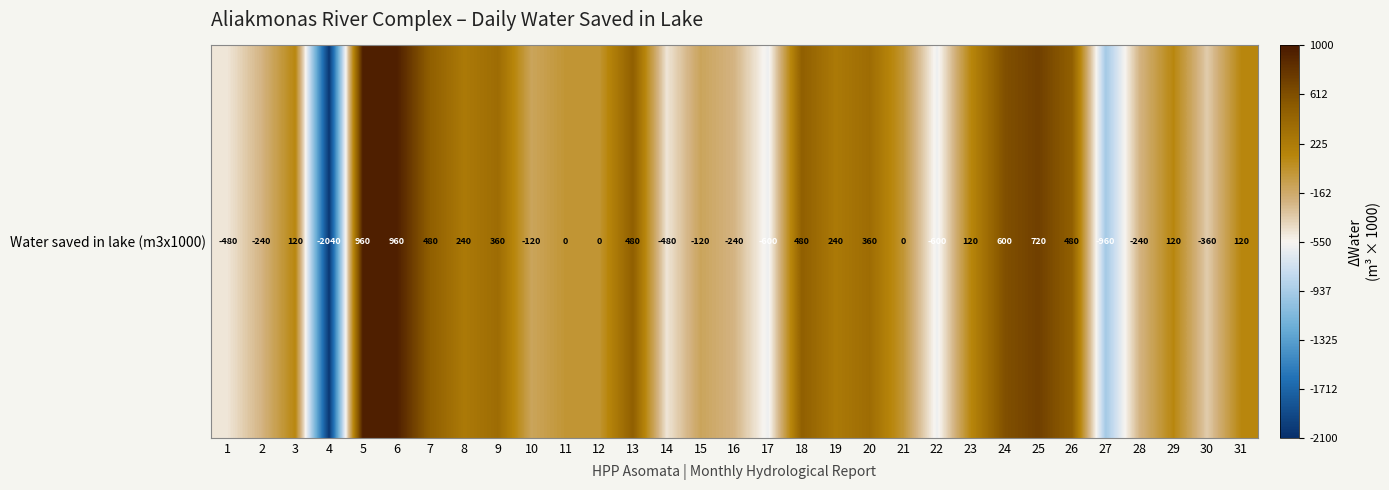

What is the sum of all values?

360